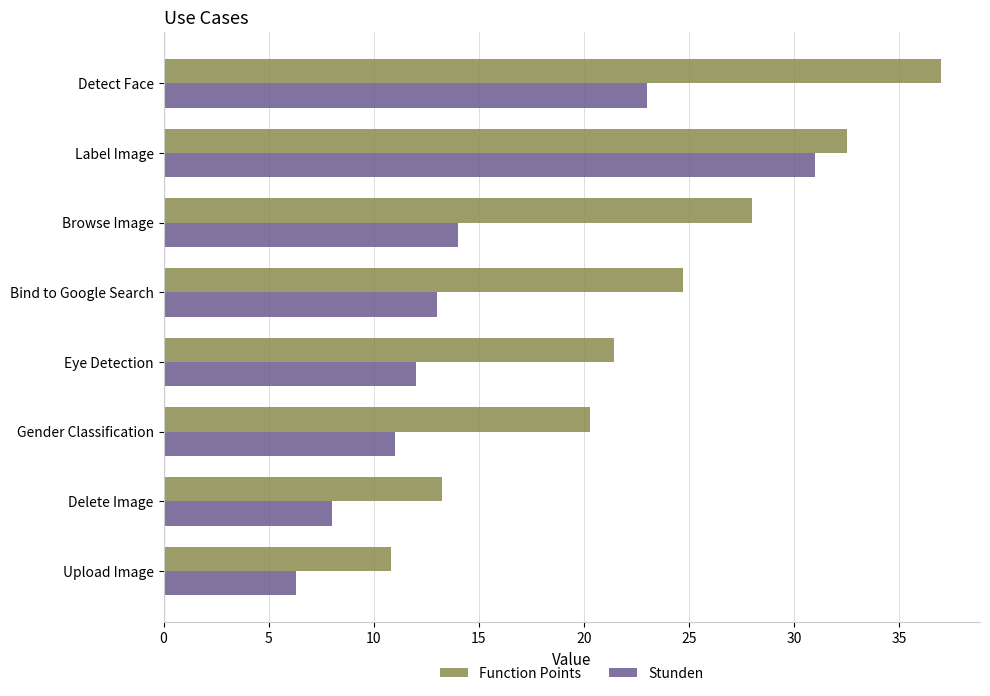

What is the difference between the maximum and minimum values in the Function Points series?

26.2